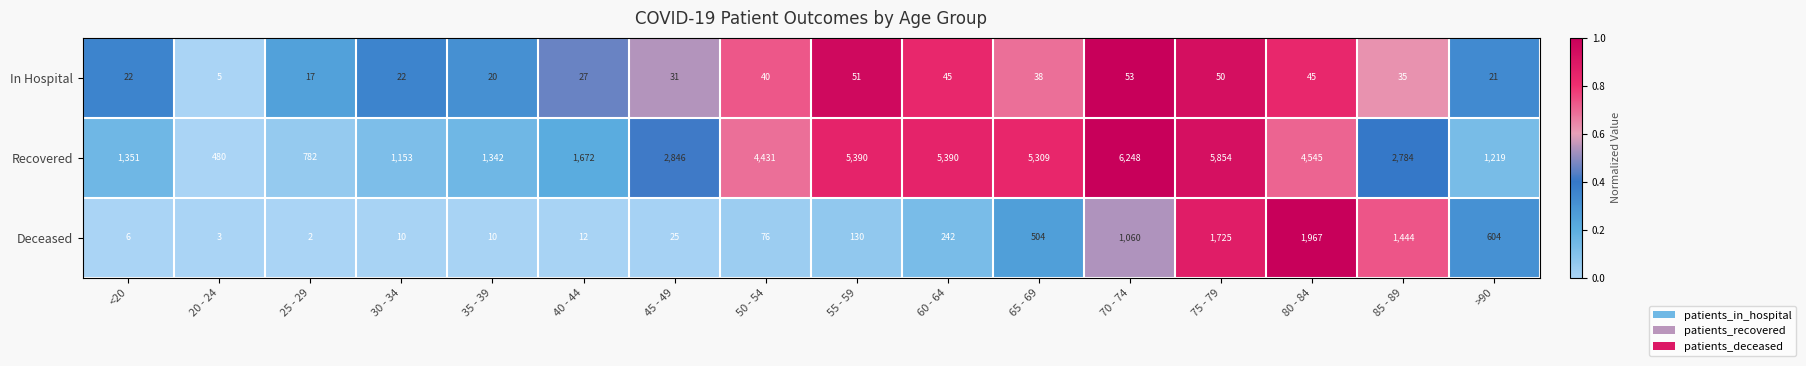

What is the total value across all series at 35 - 39?

1372